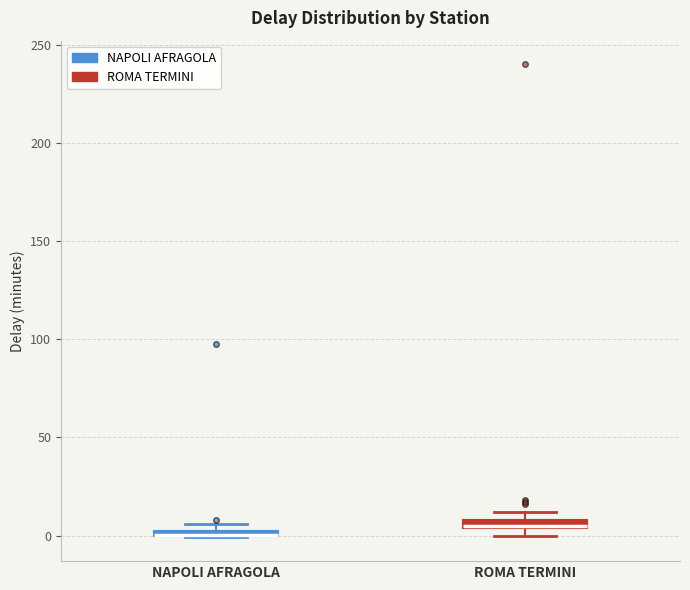

Where is the upper edge of the box for NAPOLI AFRAGOLA on the y-axis? The values are not printed on the chart, so give them approximately, as read against the axis.

5